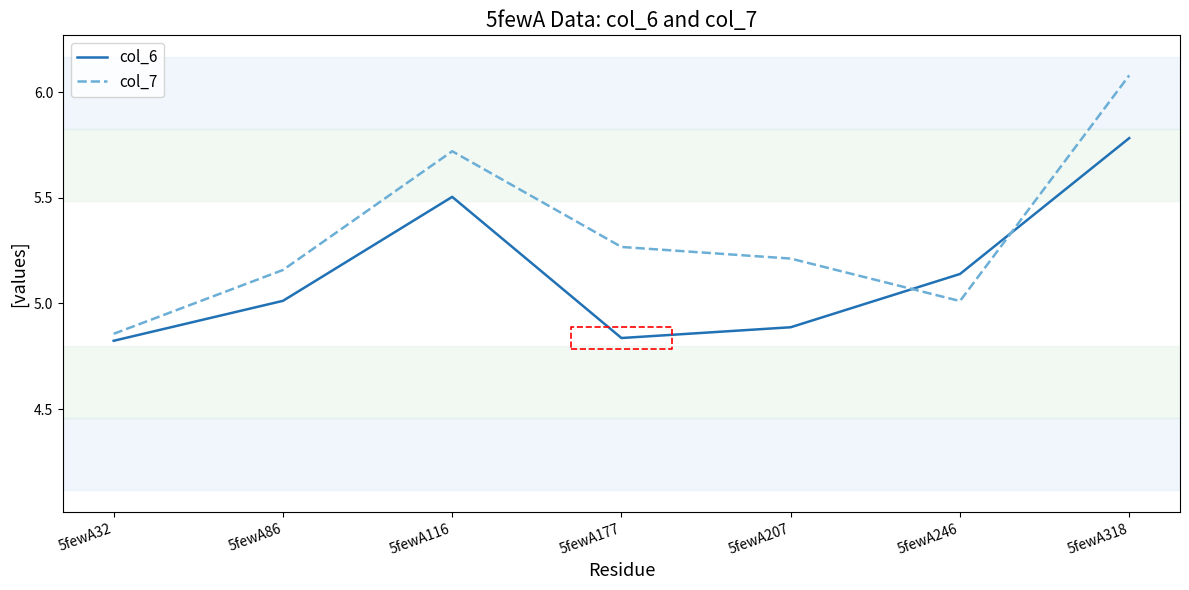

At how many categories does at least one series exceed 6?

1